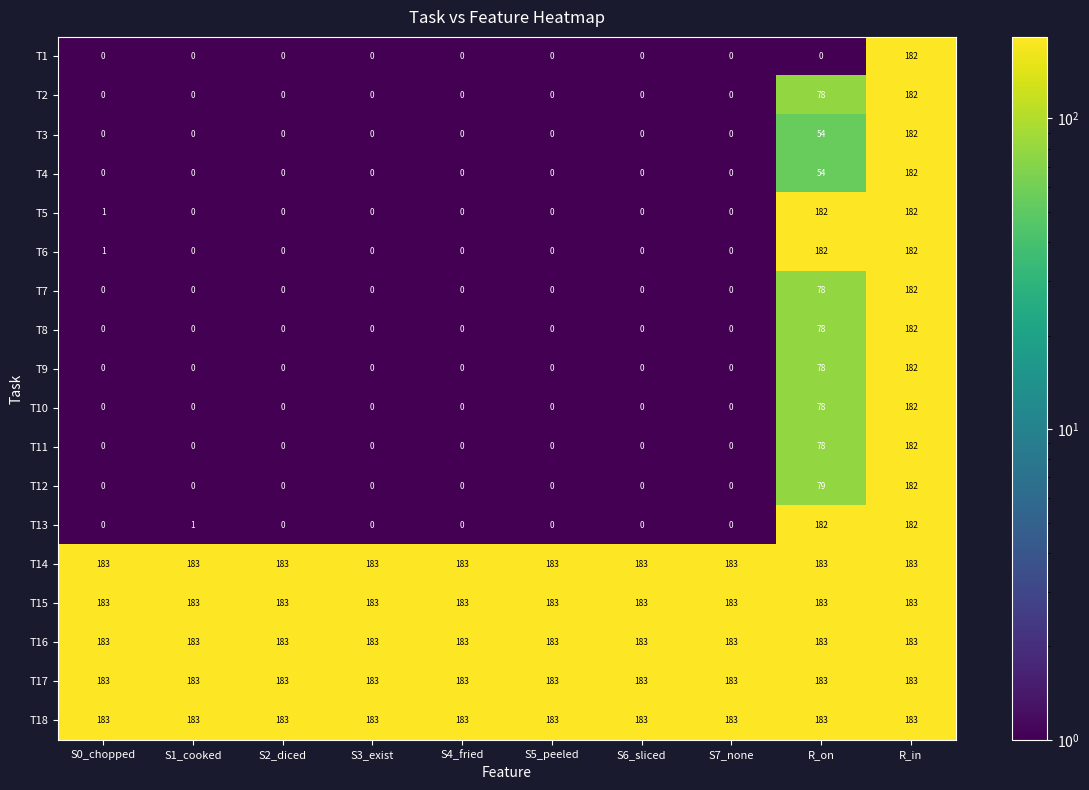

True or false: T7 has a value of 65 at S1_cooked.

False